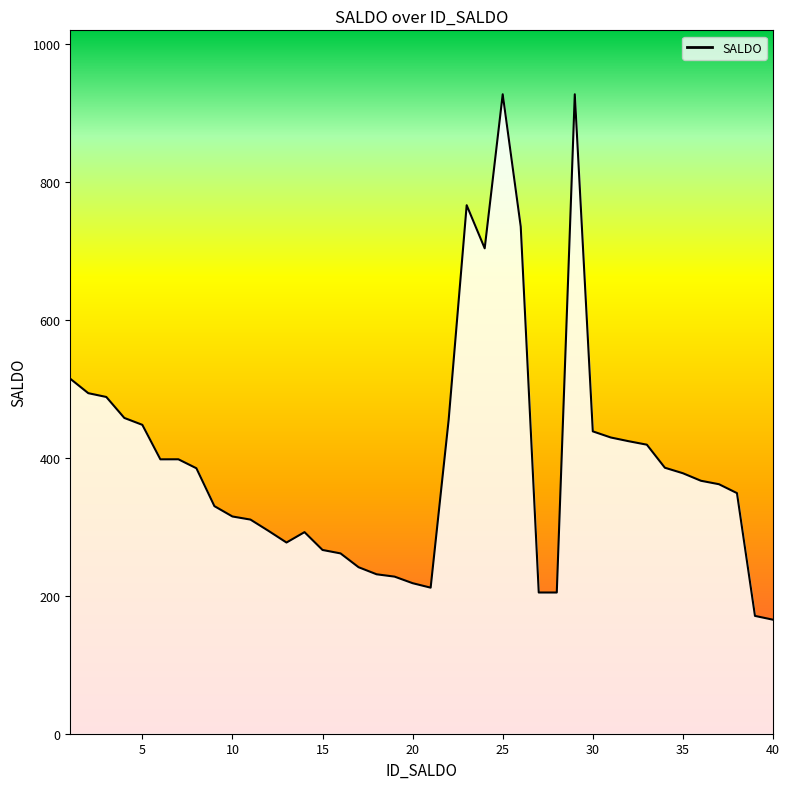

What is the greatest value displayed?

926.8